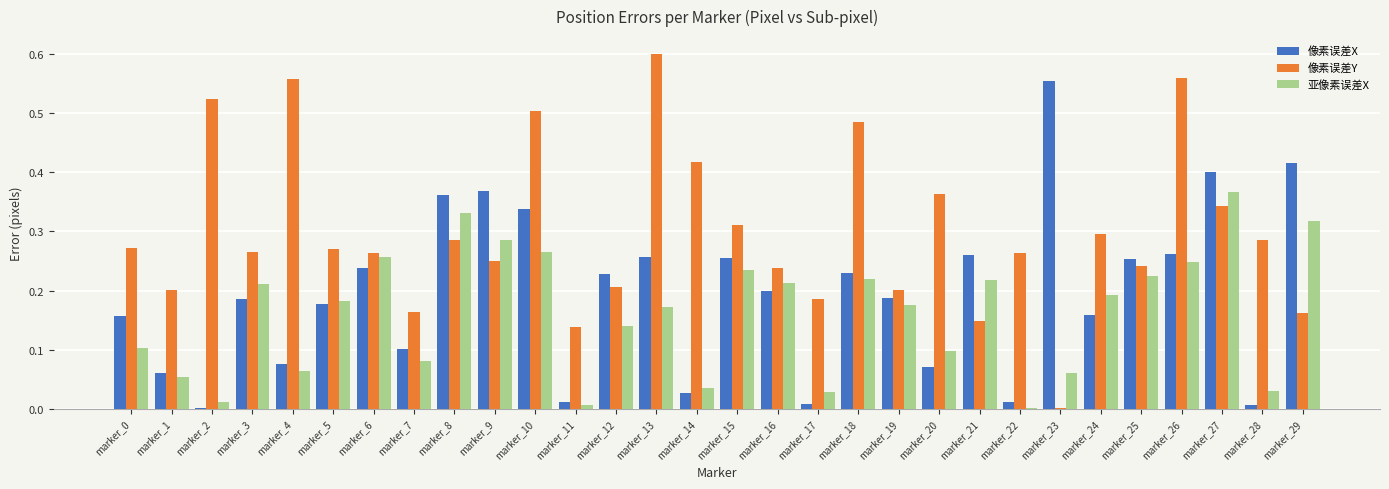

Is the value of 像素误差Y at marker_17 greater than the value of 亚像素误差X at marker_0?

Yes